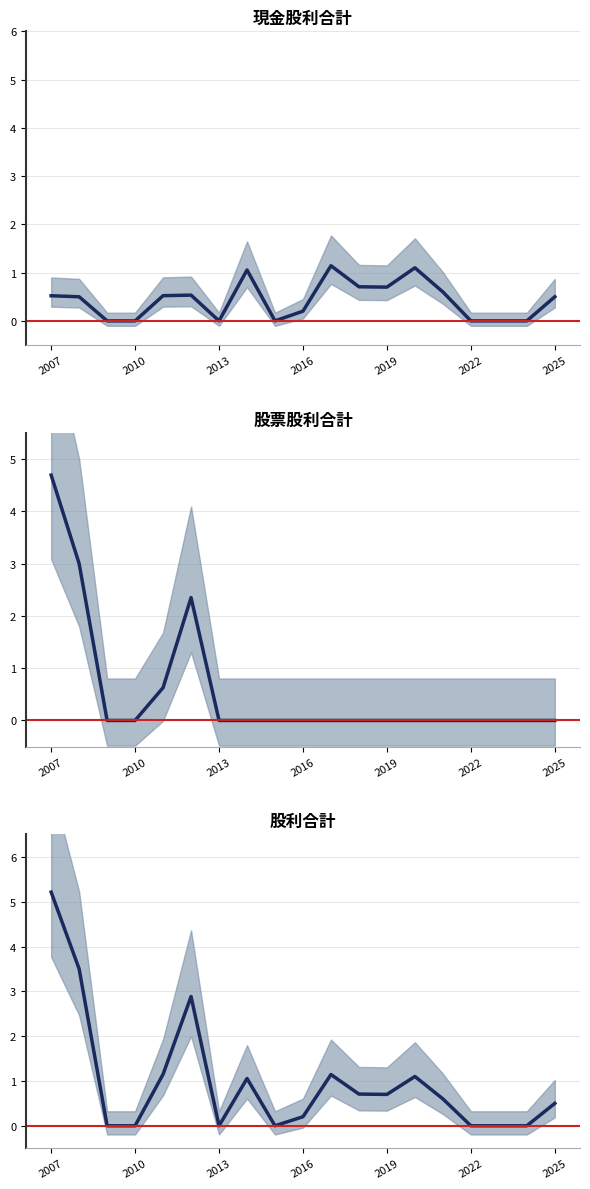

List the series in order of their peak value, lowest first.

現金股利合計 mean, 股票股利合計 mean, 股利合計 mean